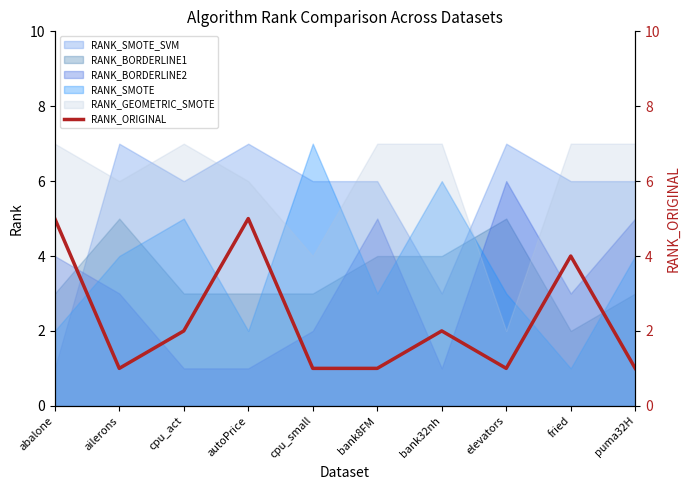

How many lines are shown in the chart?

1